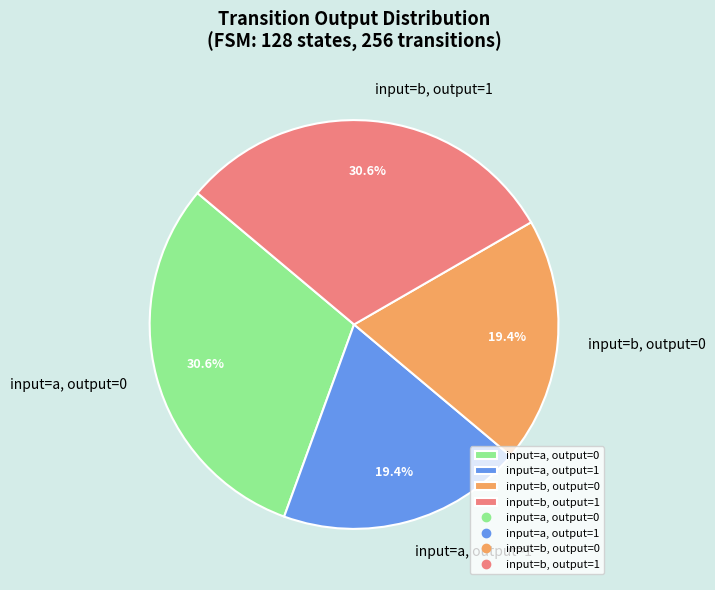

What percentage is NOT represented by input=b, output=1?

69.4%